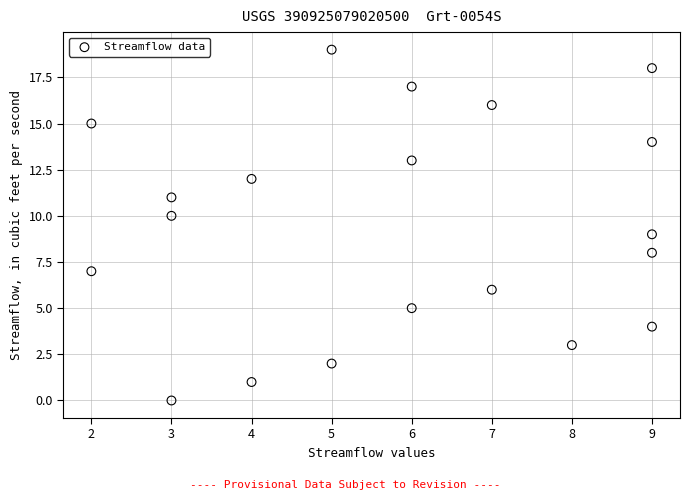

What is the range of Y values (max minus min)?

19